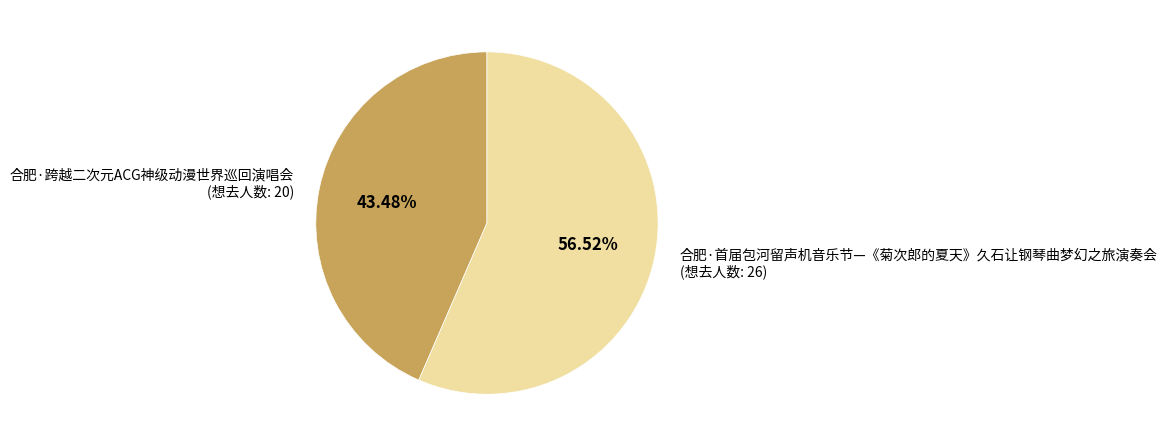

Between 合肥·首届包河留声机音乐节—《菊次郎的夏天》久石让钢琴曲梦幻之旅演奏会 (想去人数: 26) and 合肥·跨越二次元ACG神级动漫世界巡回演唱会 (想去人数: 20), which is larger?

合肥·首届包河留声机音乐节—《菊次郎的夏天》久石让钢琴曲梦幻之旅演奏会 (想去人数: 26)